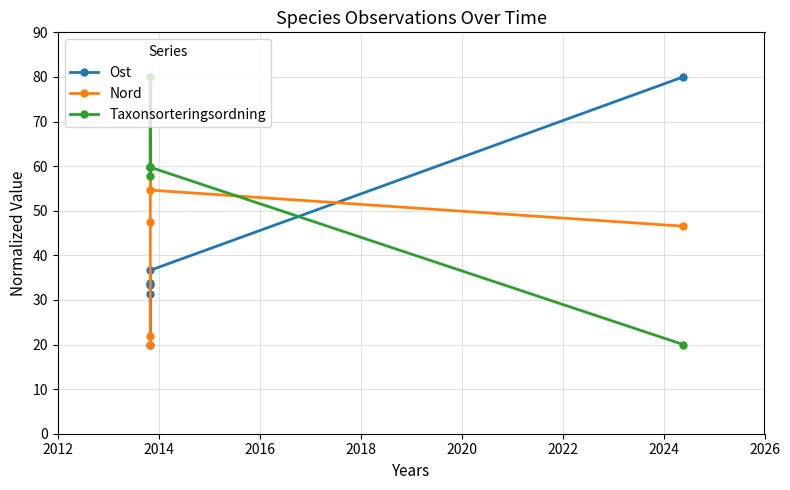

True or false: Nord and Taxonsorteringsordning cross at least once.

True